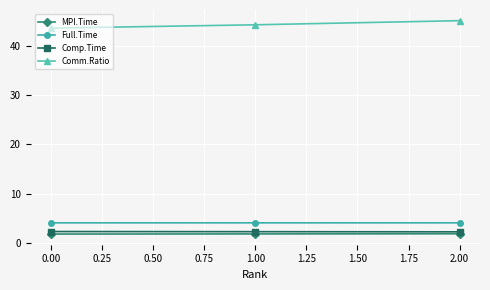

Read the Full.Time value at 0.00.

4.0